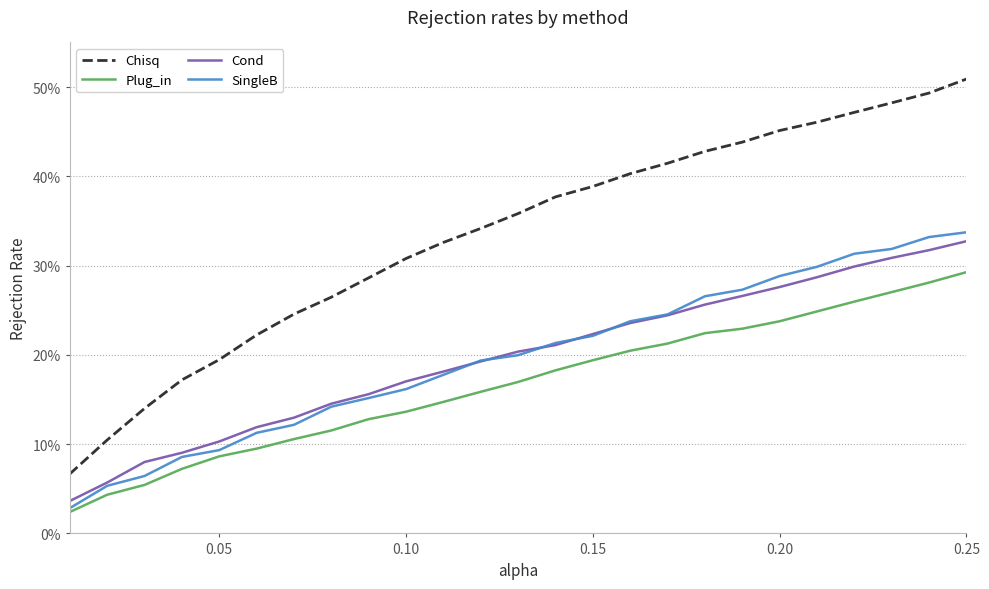

Does the chart display data point markers on the line(s)?

No